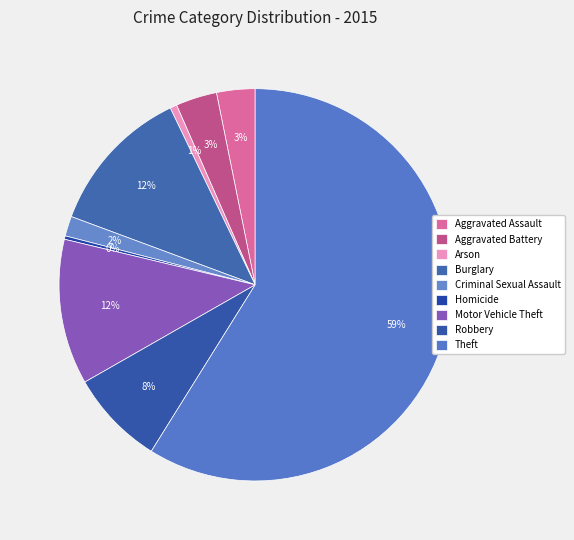

To the nearest percent, what is the average slice percentage?

11%